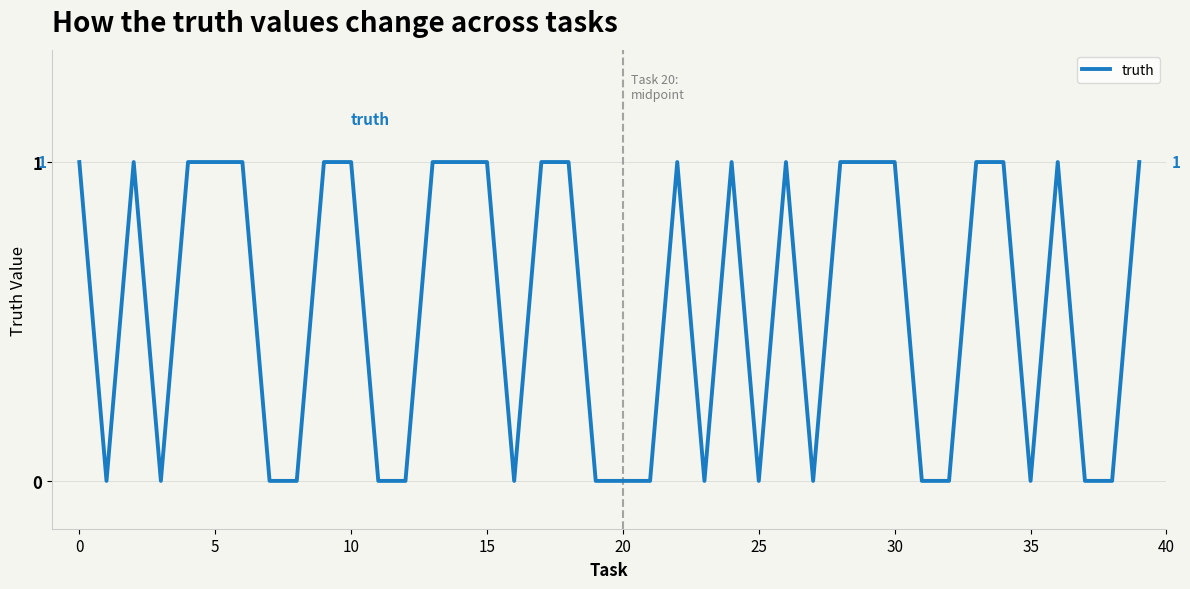

What is the label of the 15th point from the left?

14